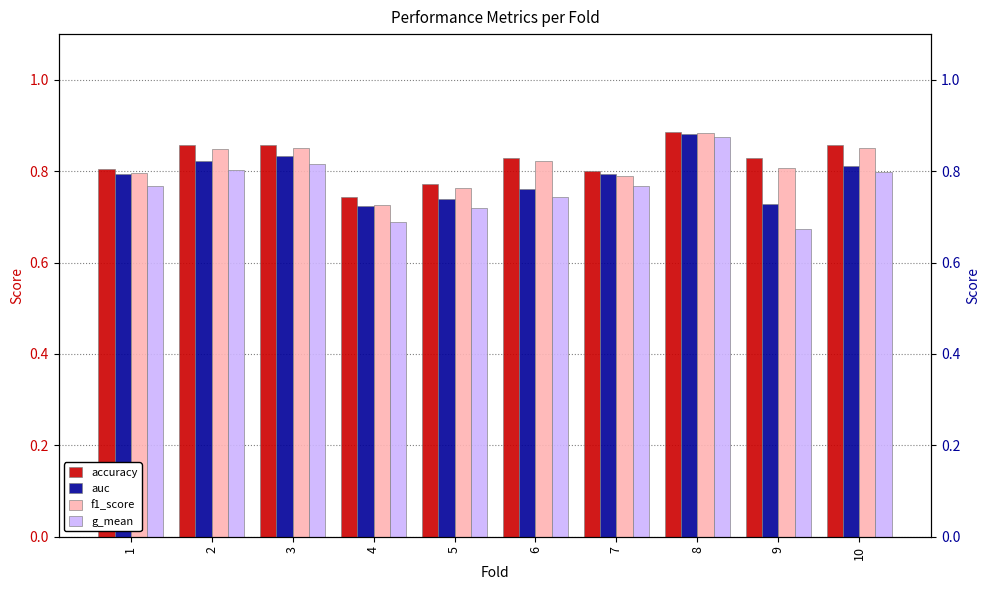

Reading left to right, transcribe all the data shown in this chart.

accuracy: 1=0.8	2=0.9	3=0.9	4=0.7	5=0.8	6=0.8	7=0.8	8=0.9	9=0.8	10=0.9
auc: 1=0.8	2=0.8	3=0.8	4=0.7	5=0.7	6=0.8	7=0.8	8=0.9	9=0.7	10=0.8
f1_score: 1=0.8	2=0.8	3=0.9	4=0.7	5=0.8	6=0.8	7=0.8	8=0.9	9=0.8	10=0.9
g_mean: 1=0.8	2=0.8	3=0.8	4=0.7	5=0.7	6=0.7	7=0.8	8=0.9	9=0.7	10=0.8